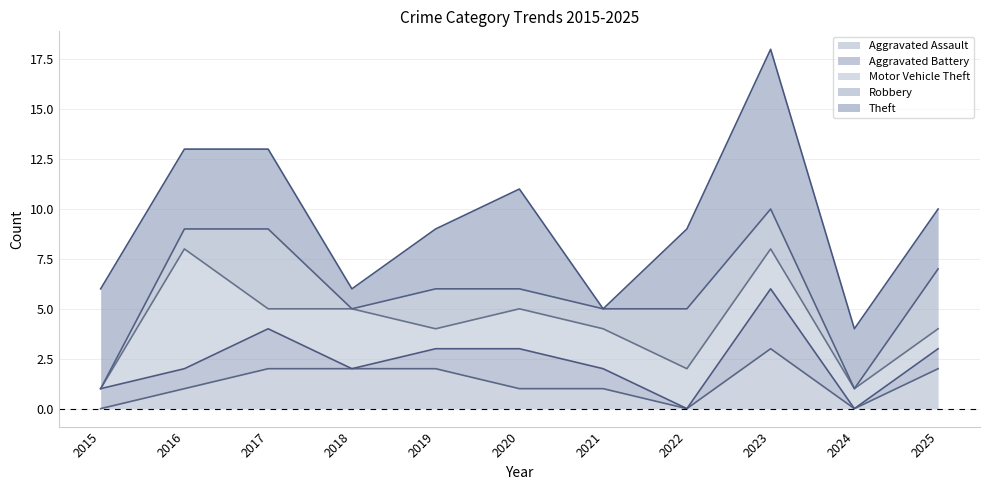

At how many categories does at least one series exceed 6?

9